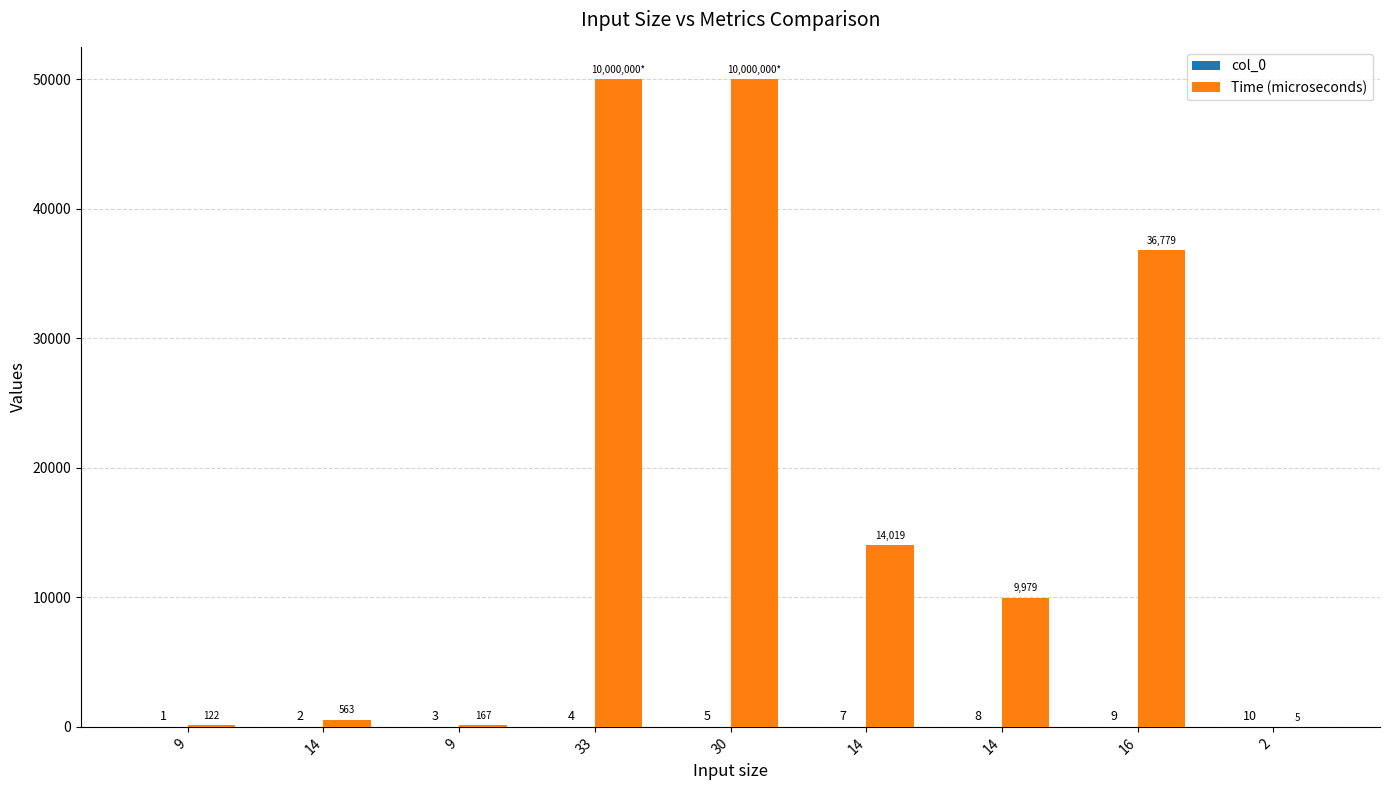

At which label does col_0 first exceed 5?

14